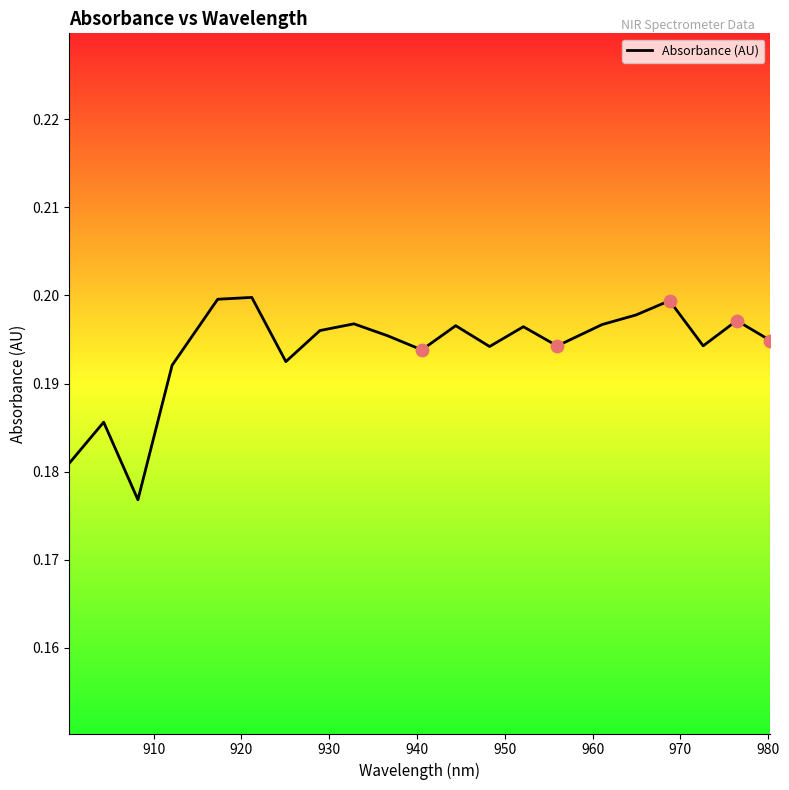

Does the chart have visible grid lines?

No